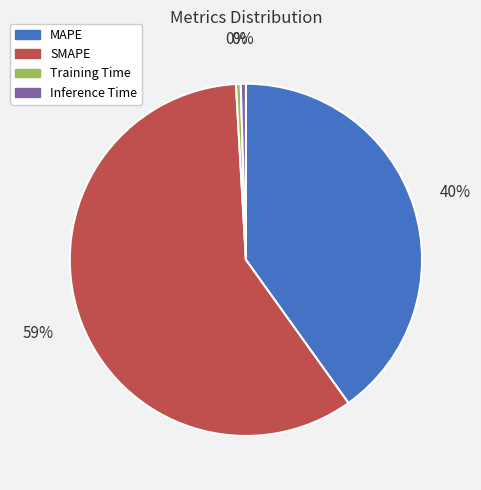

Between MAPE and SMAPE, which is larger?

SMAPE